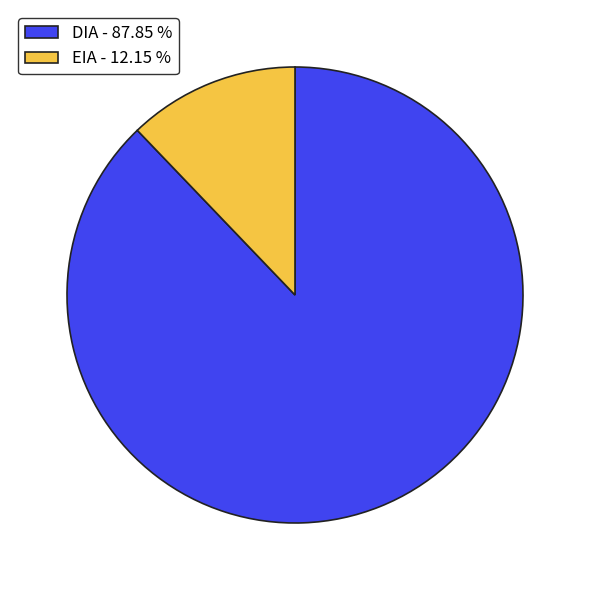

The EIA slice represents 7% of the pie. True or false?

False